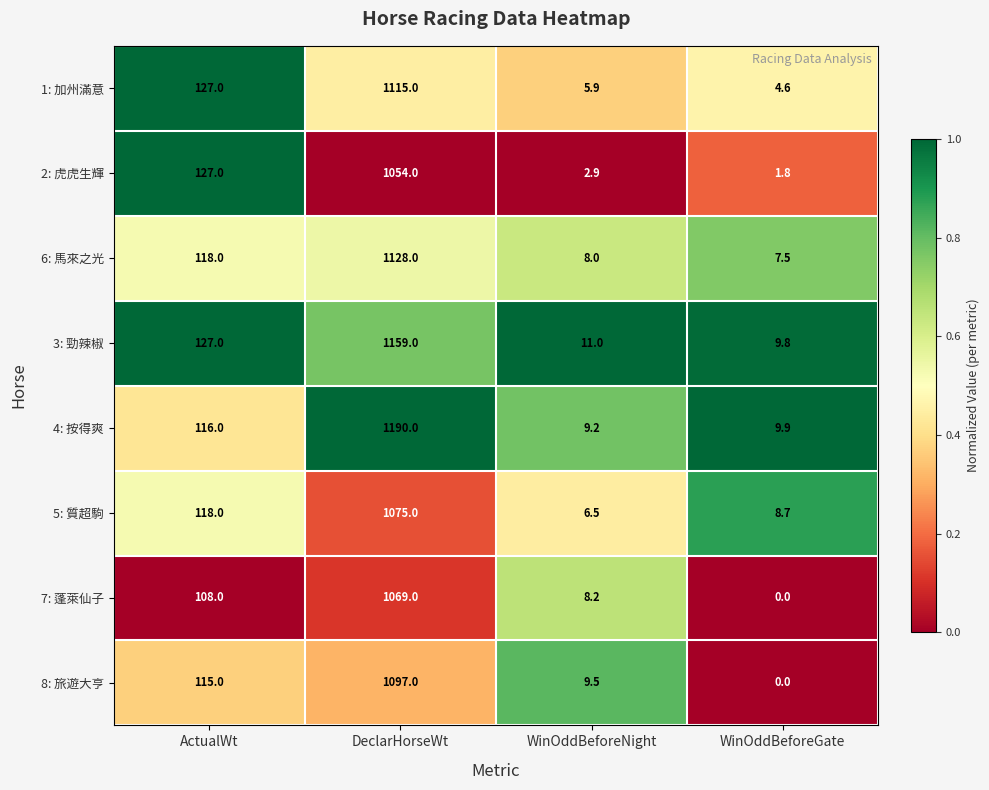

Count the number of data series in this chart.

8